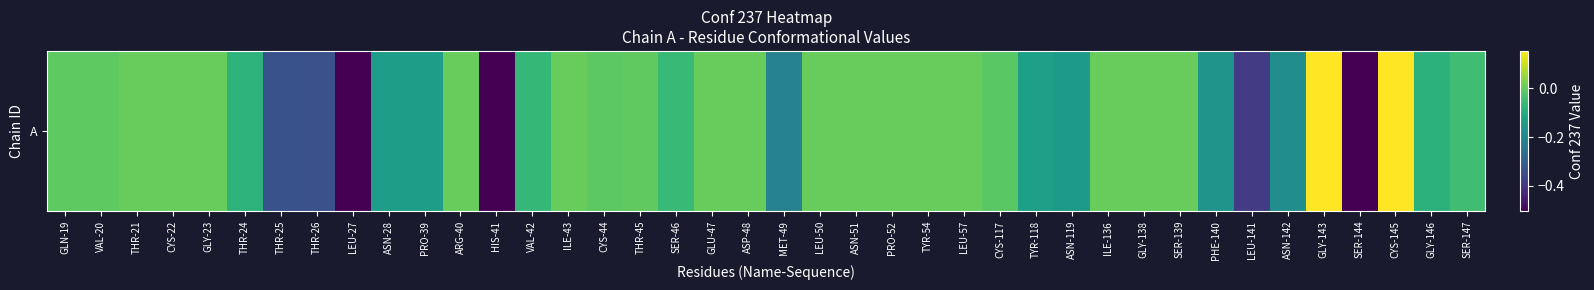

List the labels in order of value, smallest first.

LEU-27, SER-144, HIS-41, LEU-141, THR-26, THR-25, MET-49, ASN-142, PHE-140, ASN-119, ASN-28, PRO-39, TYR-118, GLY-146, THR-24, VAL-42, SER-46, SER-147, CYS-117, CYS-44, VAL-20, GLN-19, THR-45, THR-21, CYS-22, GLY-23, ARG-40, ILE-43, GLU-47, ASP-48, LEU-50, ASN-51, PRO-52, TYR-54, LEU-57, ILE-136, GLY-138, SER-139, GLY-143, CYS-145